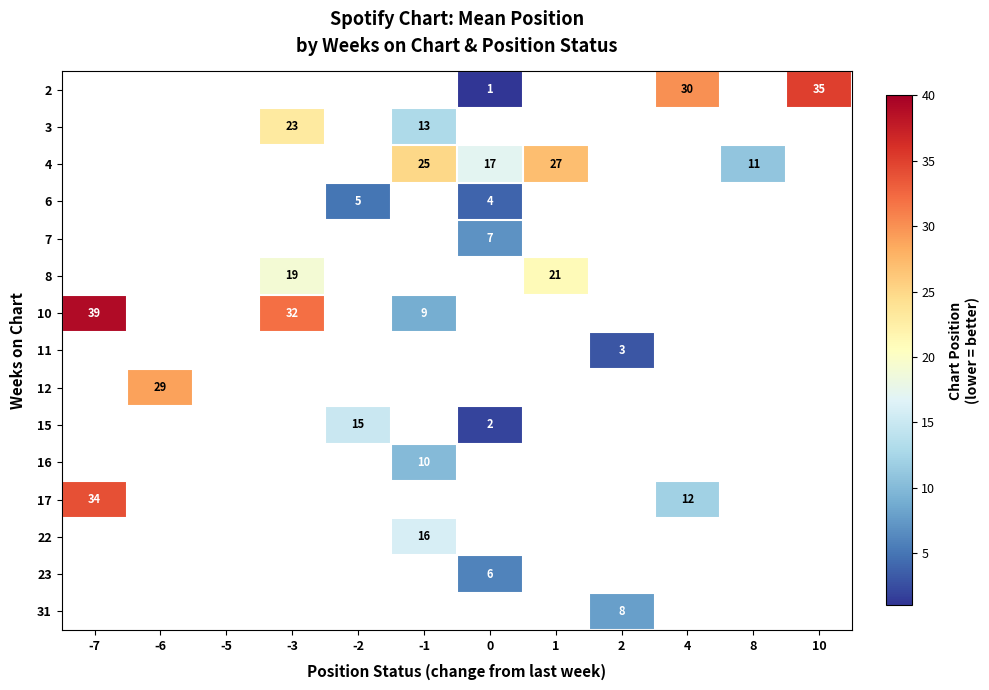

How many data points does each series have?

12